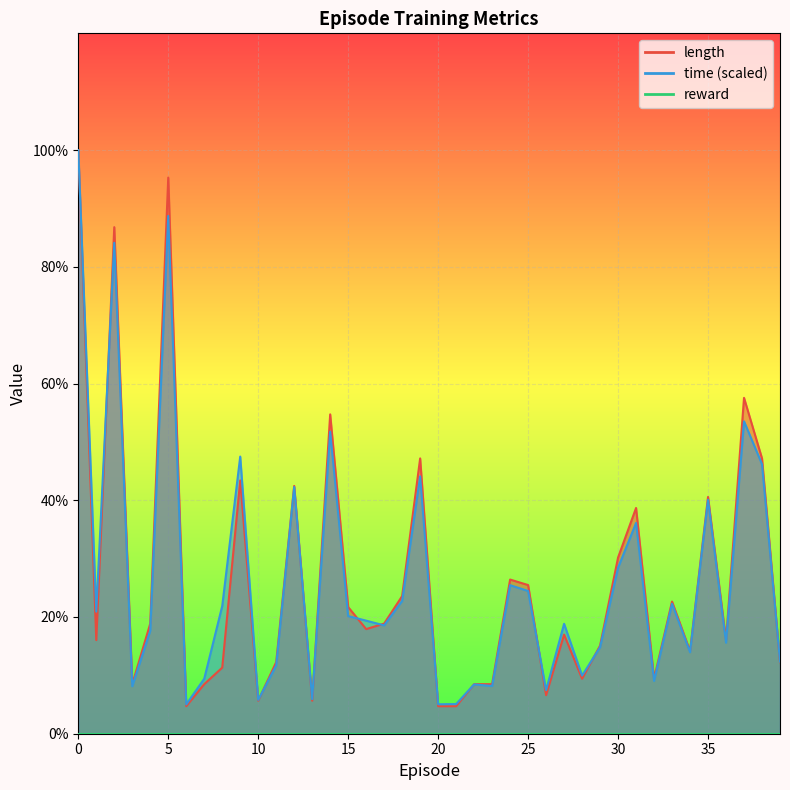

What is the approximate value of length at 16?

17.9